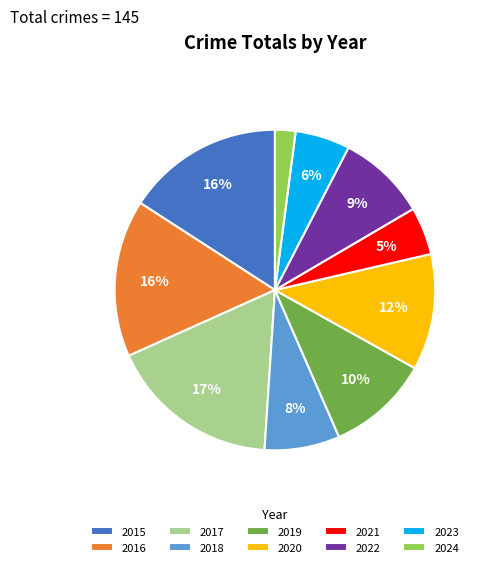

Is it true that 2015 is 16% of the pie?

True